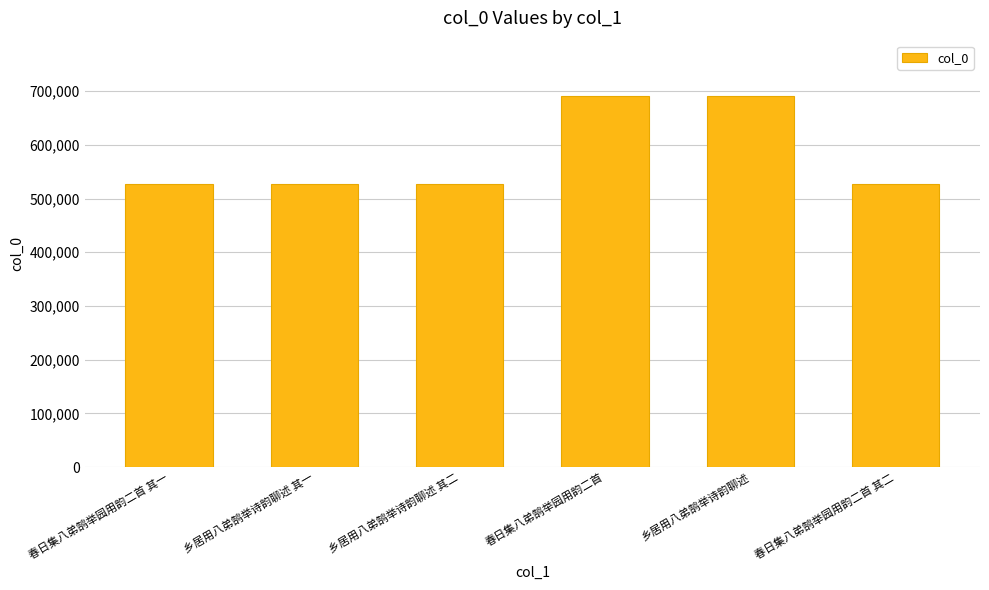

What is the difference between the values at 春日集八弟鹄举园用韵二首 and 春日集八弟鹄举园用韵二首 其二?

163490